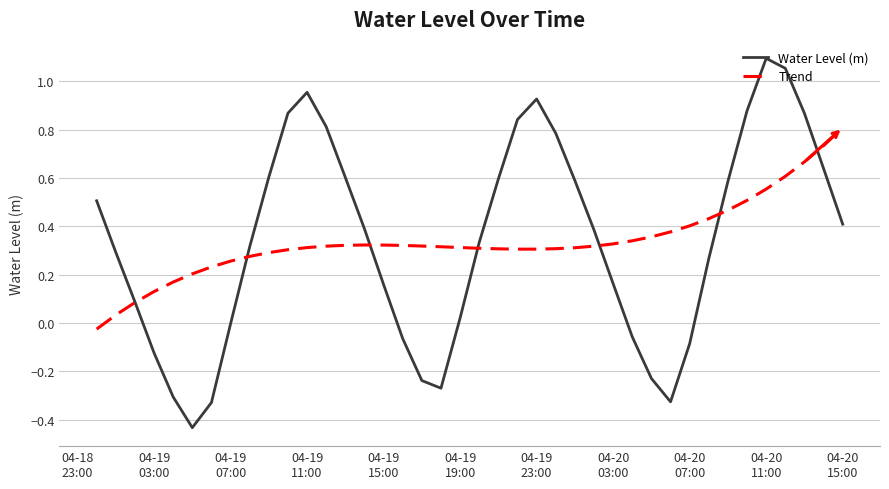

Is this an area chart (filled region under the line)?

No